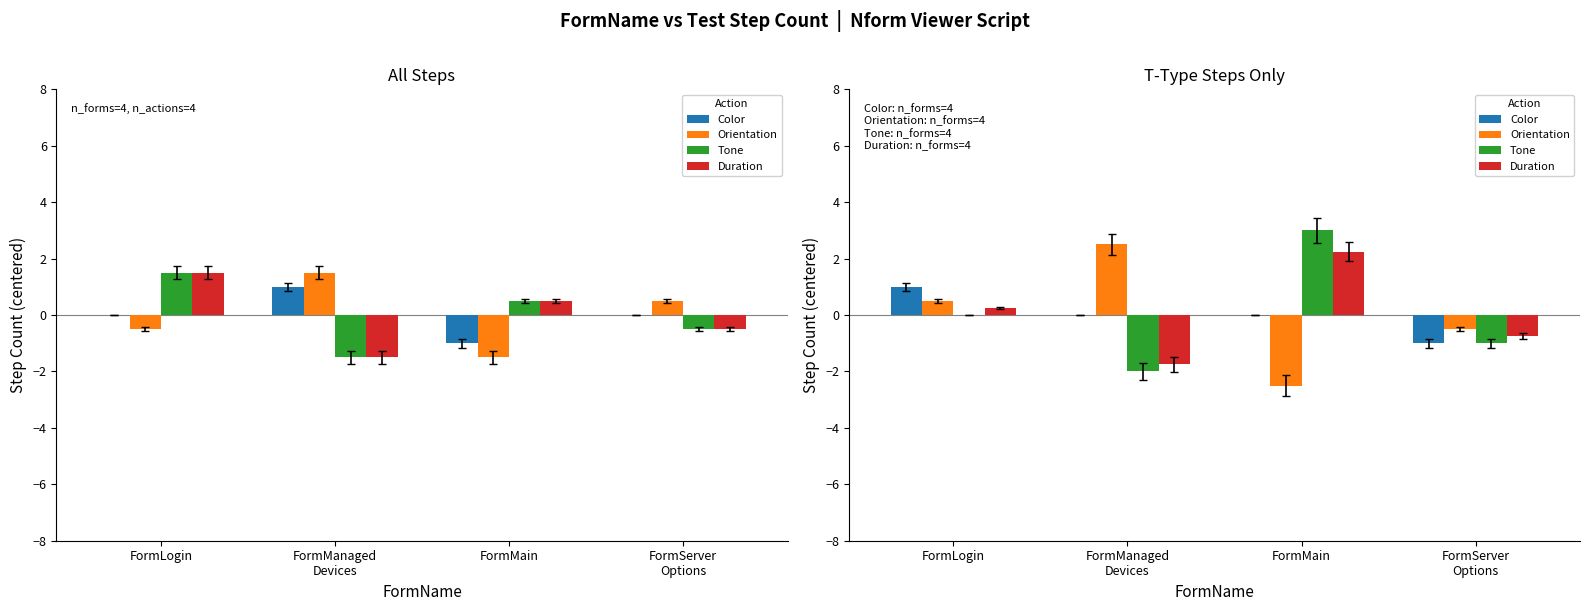

Is the value of Color at FormLogin greater than the value of Duration at FormMain?

No